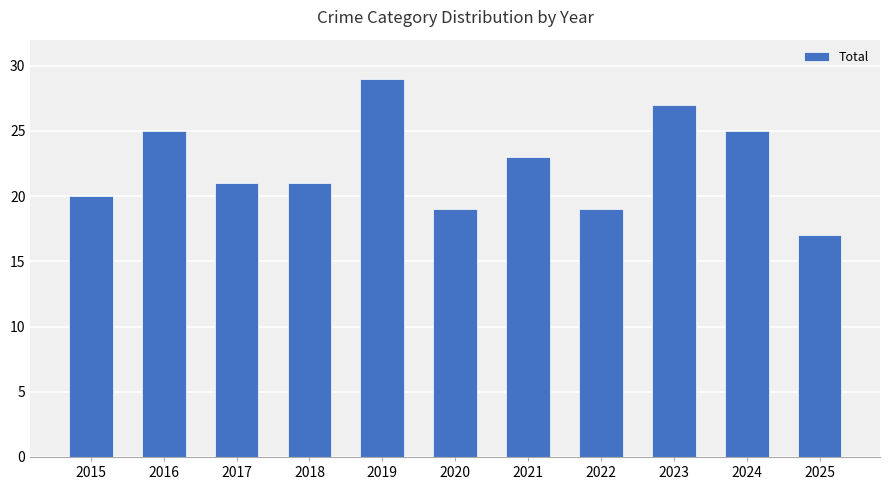

Approximately how many times larger is the value at 2023 compared to 2022?

1.4